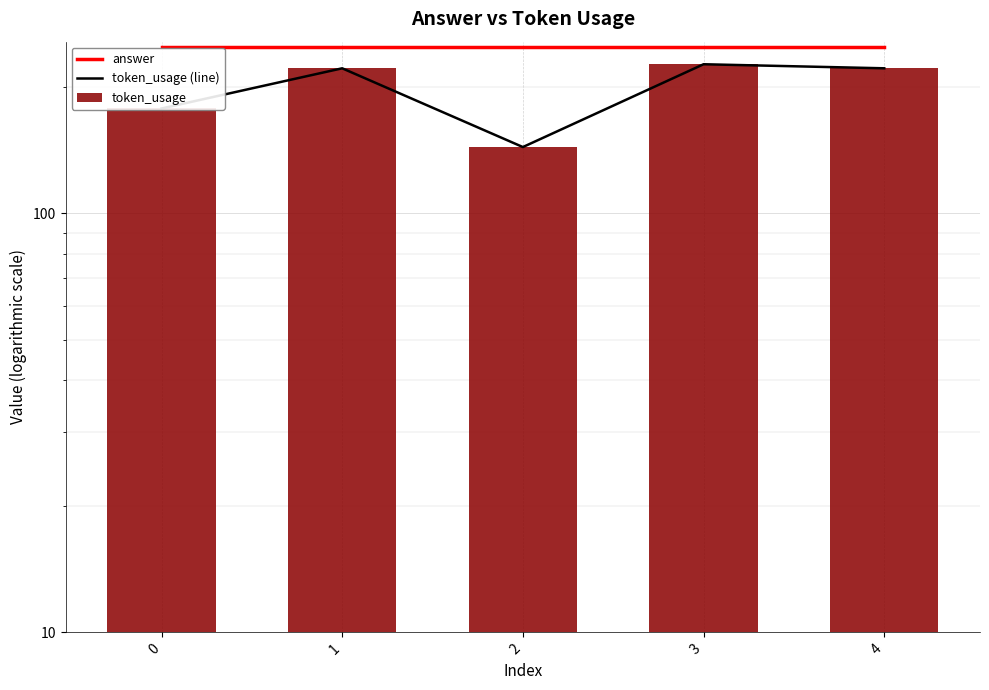

What is the difference between the second highest and minimum values in the token_usage (line) series?

78